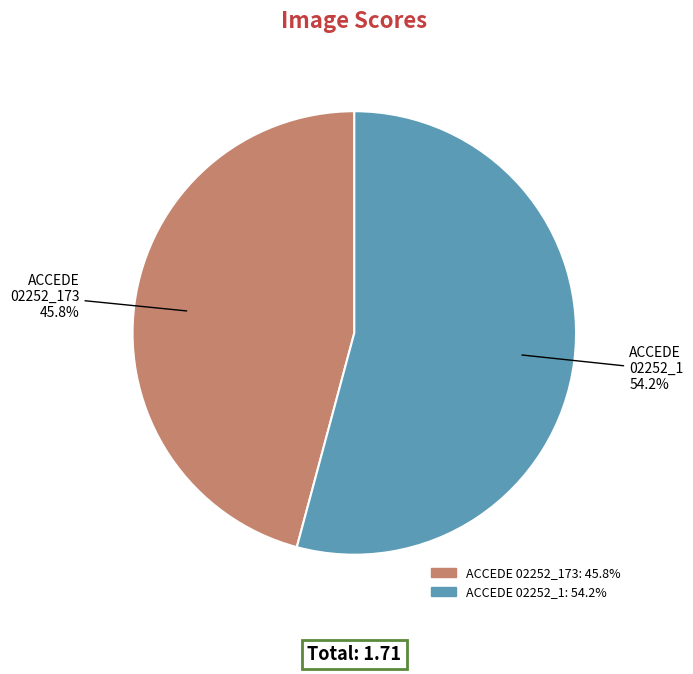

Does any single category account for the majority?

Yes